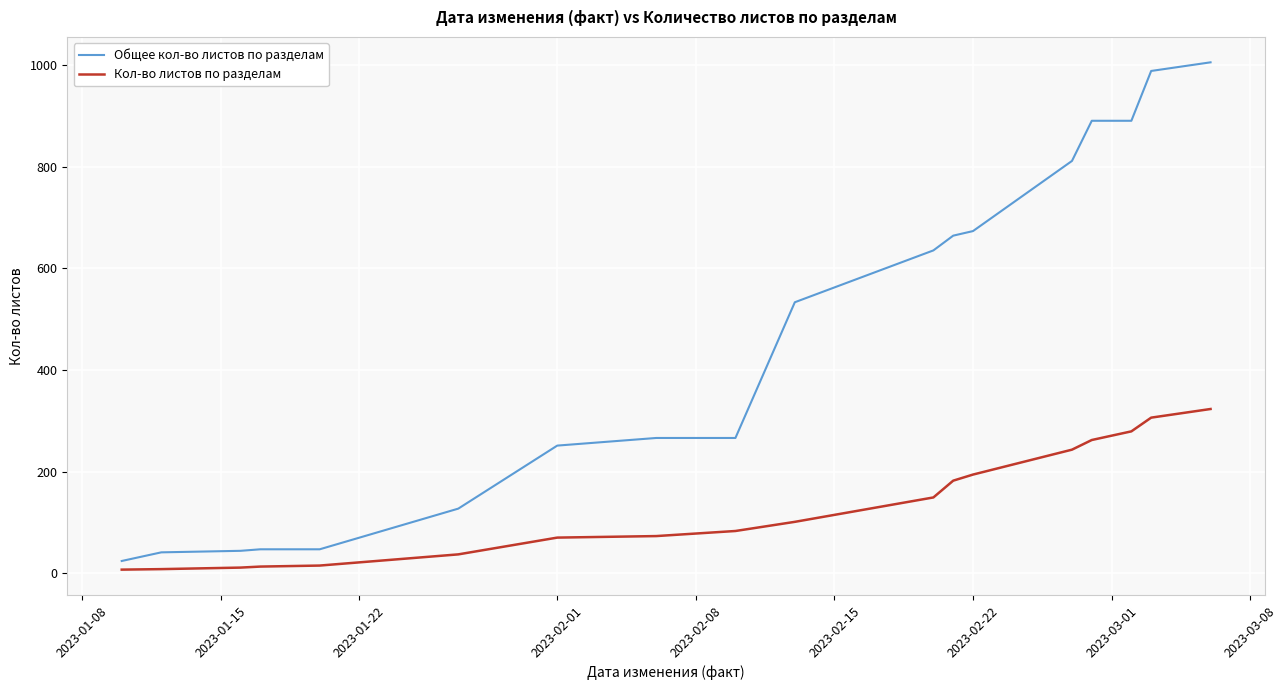

List the series in order of their overall mean, lowest first.

Кол-во листов по разделам, Общее кол-во листов по разделам